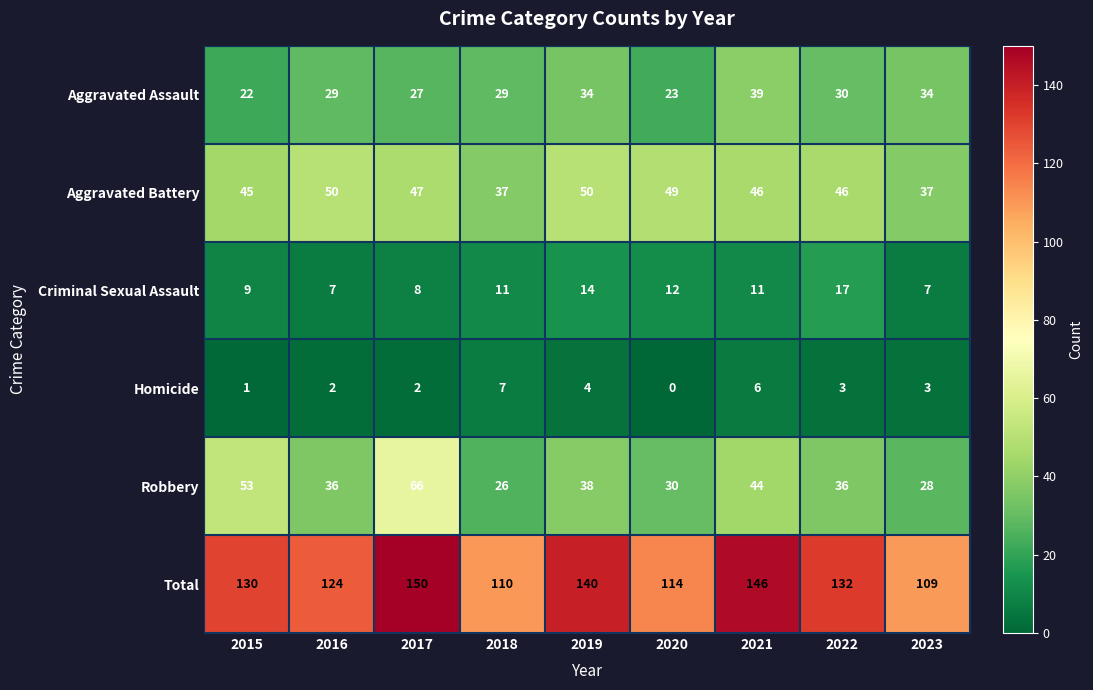

The Aggravated Assault series shows 33 at 2015. True or false?

False